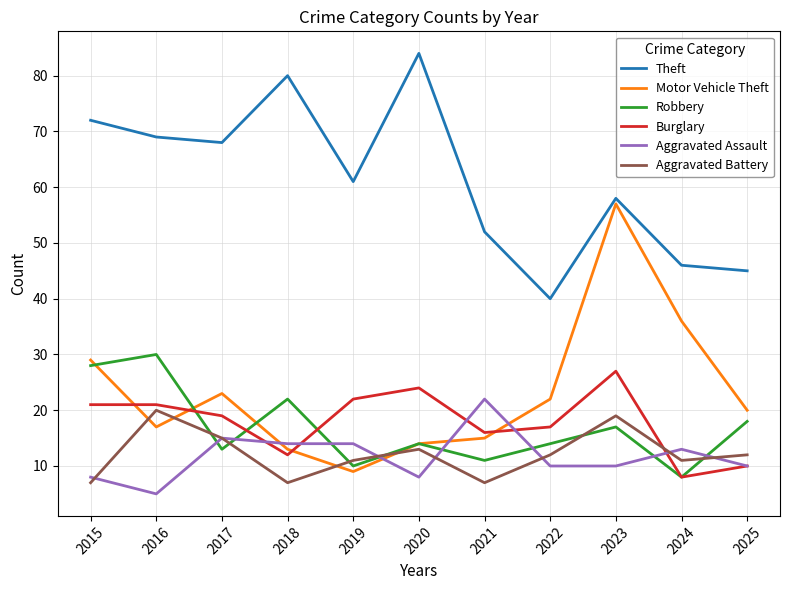

True or false: Burglary has a value of 17 at 2022.

True